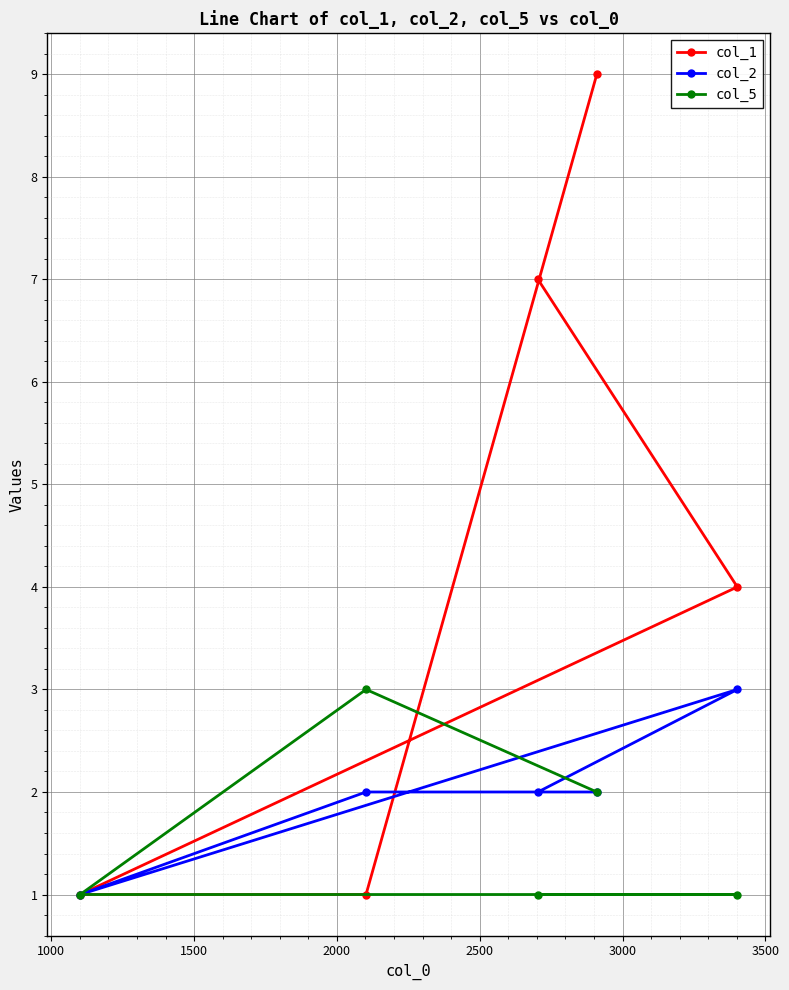

How many times do col_5 and col_1 cross each other?

1